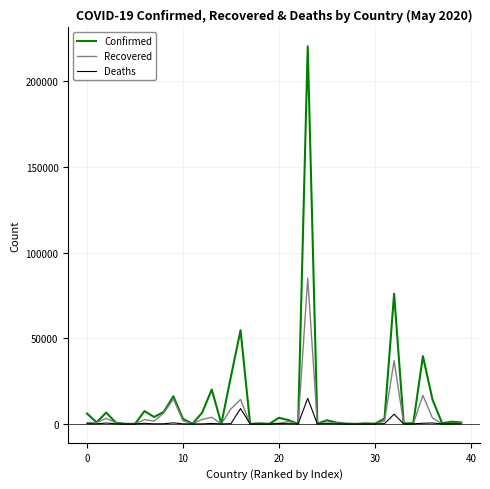

How many values in the Deaths series are below 49?

20